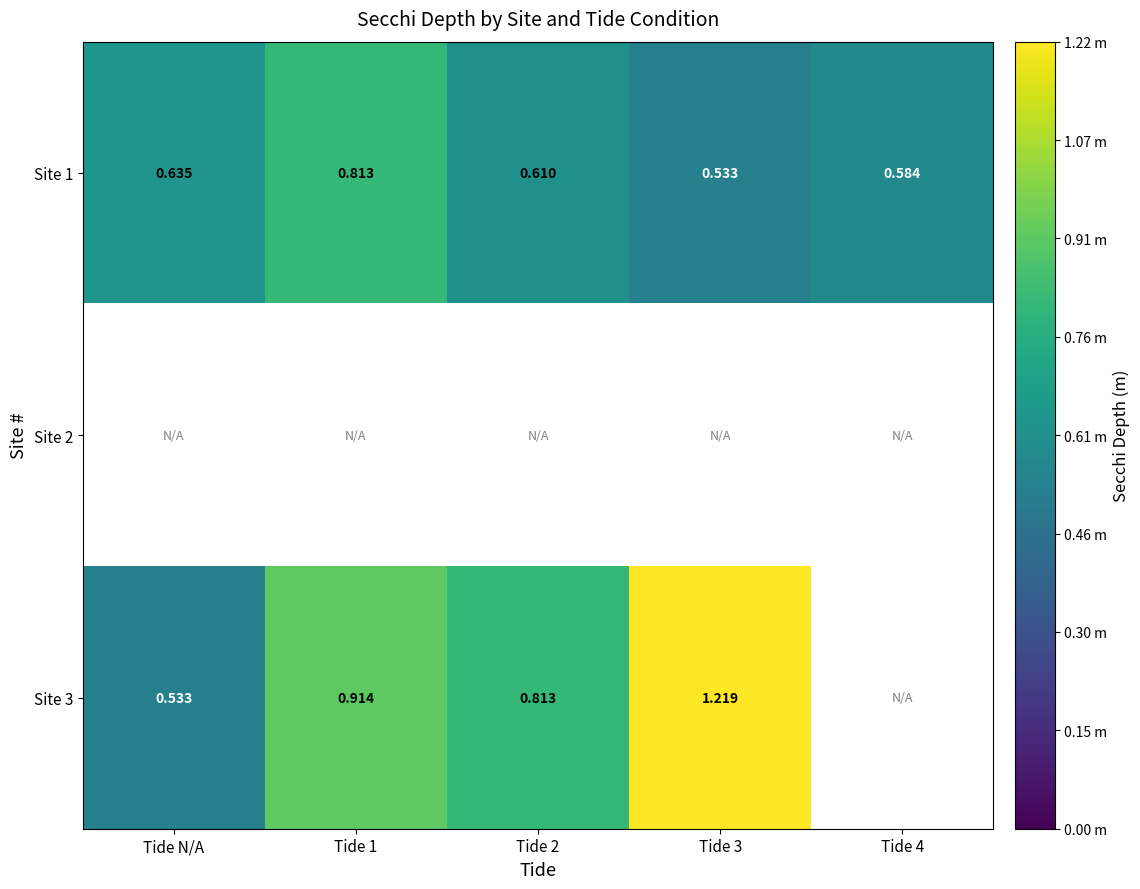

At which label is Site 1 closest to 0?

Tide 3